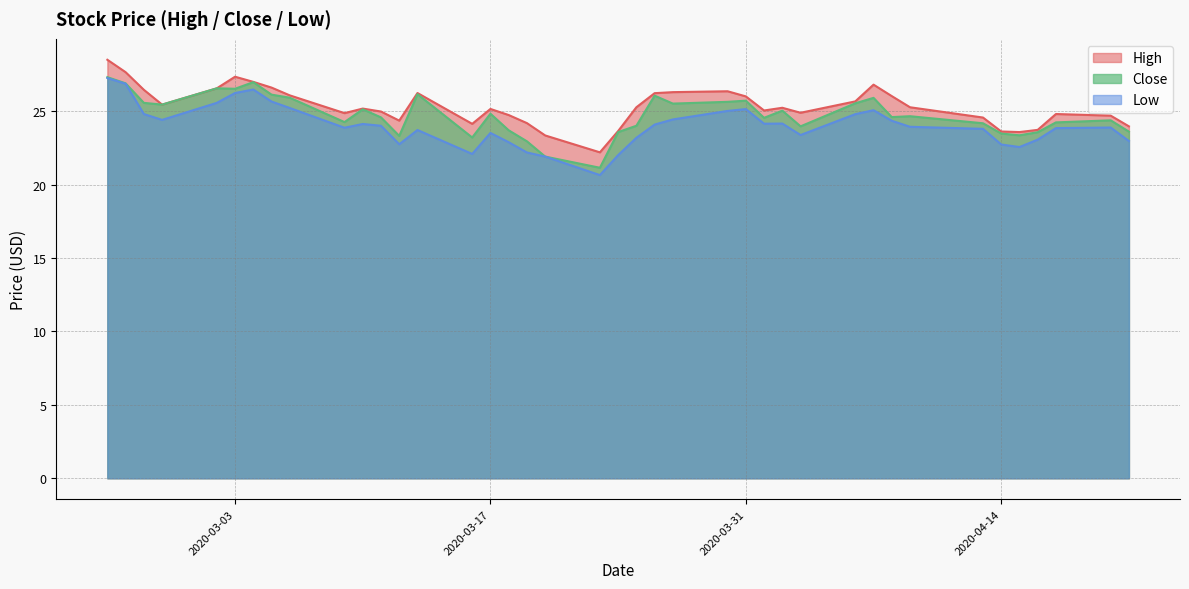

Where is the first local maximum for Close?

2020-03-02